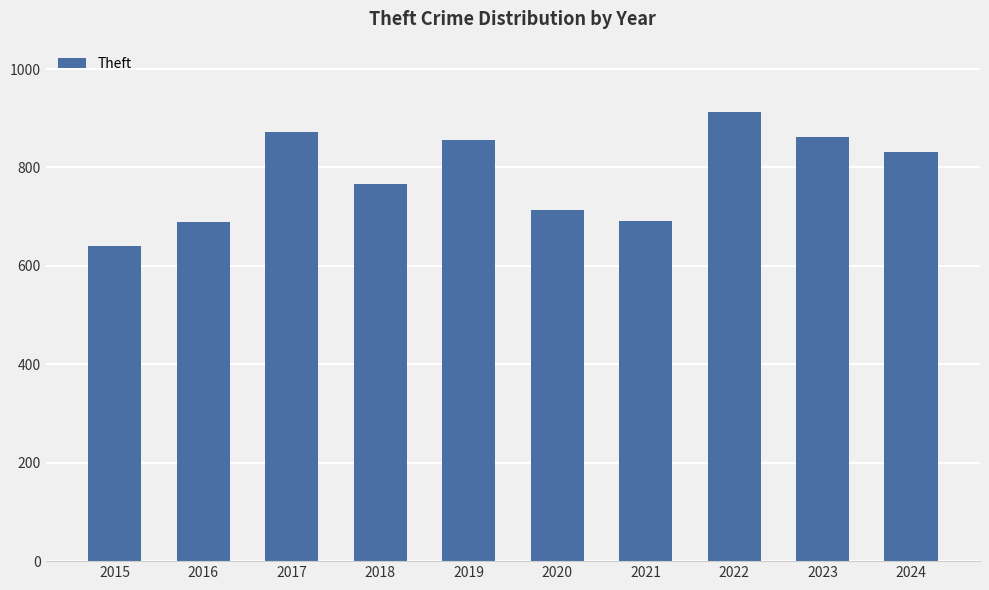

At which label is the value closest to 776?

2018